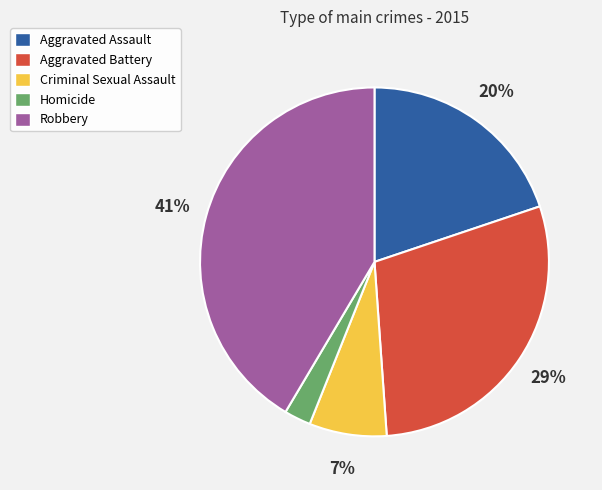

Which has a higher value, Robbery or Homicide?

Robbery